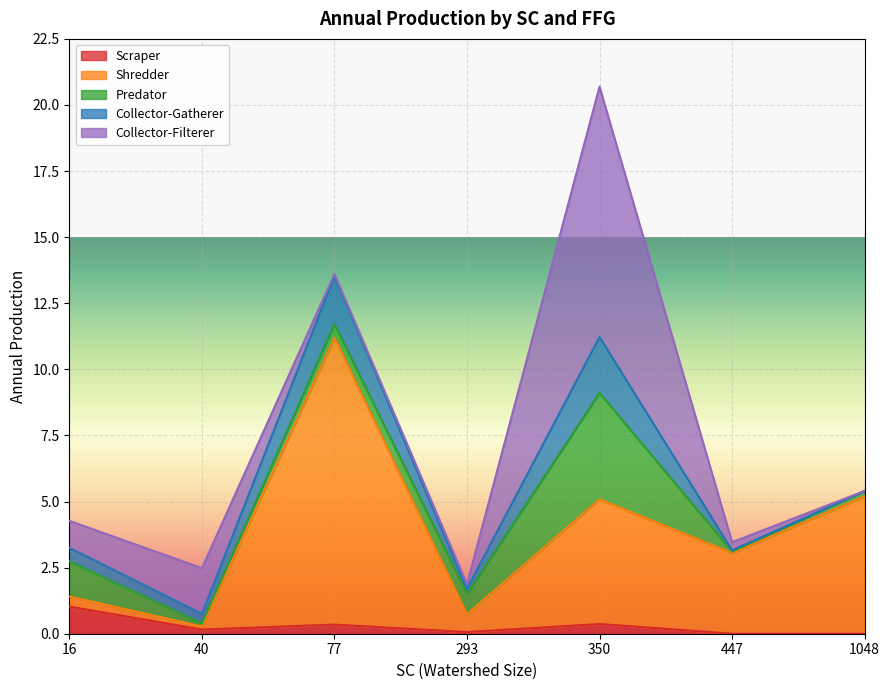

How many interior local peaks does the Shredder series have?

2